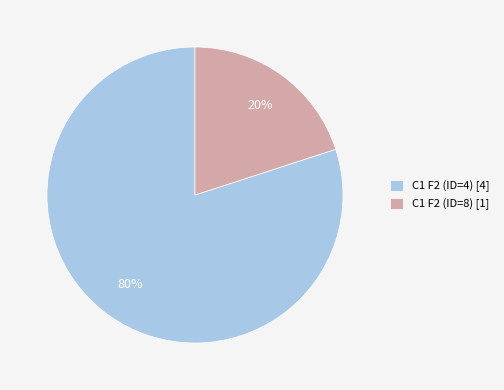

Is C1 F2 (ID=4) the majority of the pie?

Yes